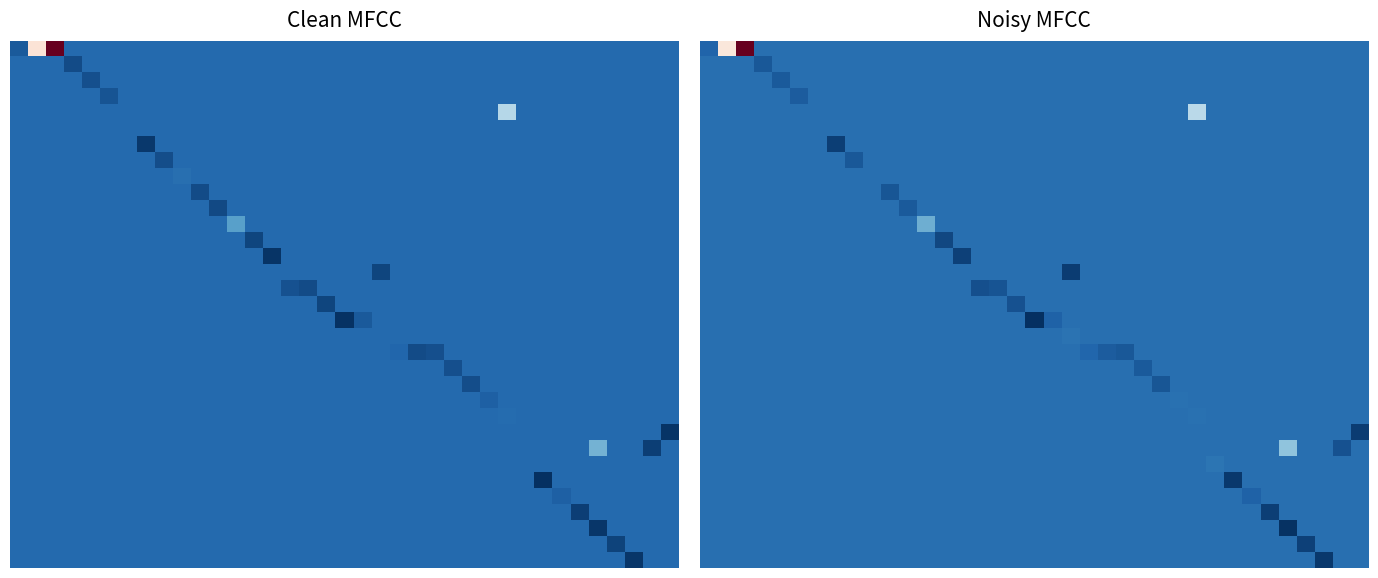

What is the total value across all series at 30?

1.5